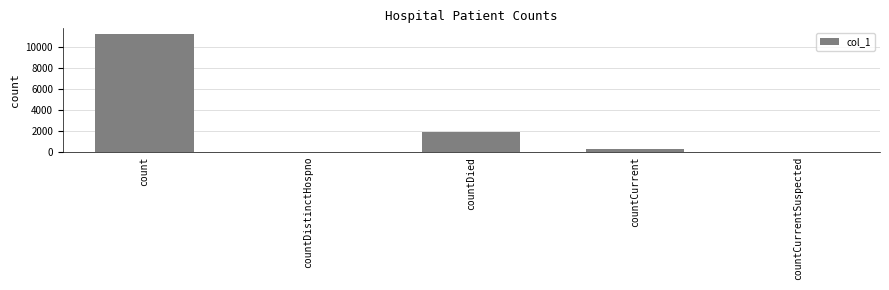

At which label is the value closest to 5626?

countDied